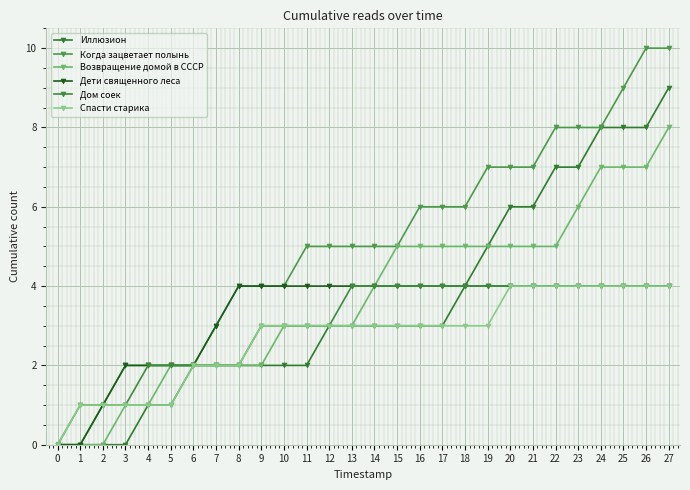

How many Спасти старика values are between 2 and 4?

22